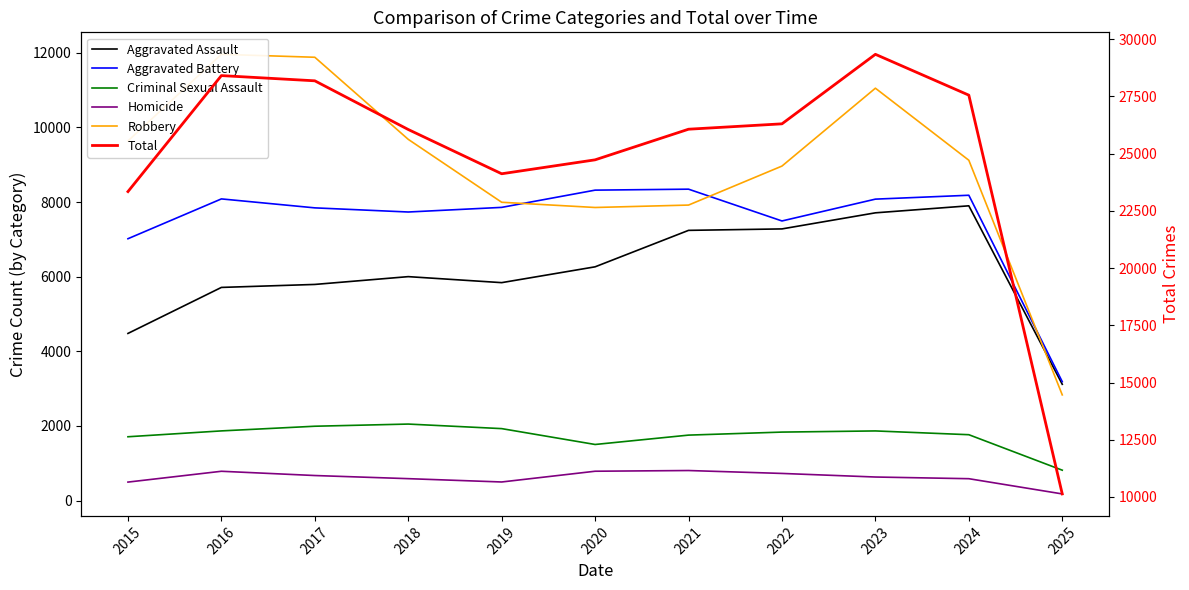

What is the lowest value of the Aggravated Assault series?

3117